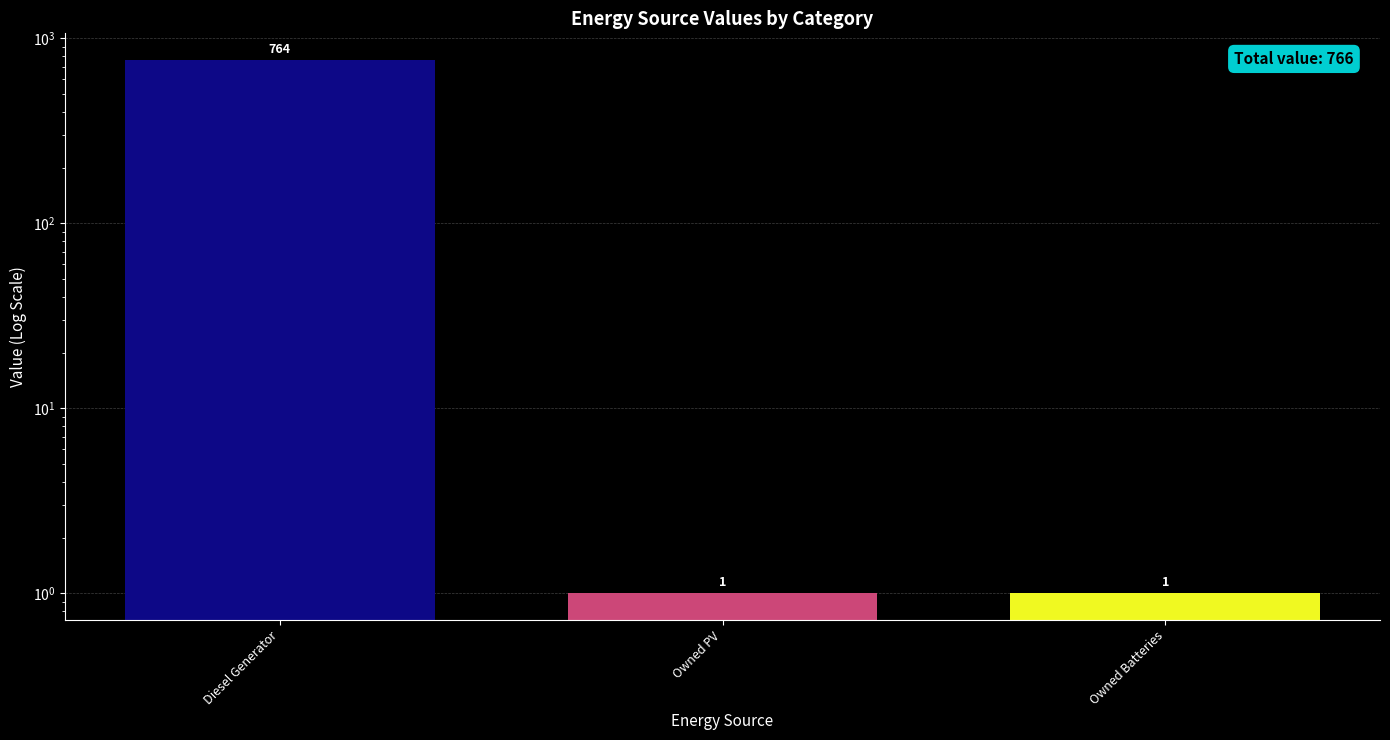

List the labels in order of value, largest first.

Diesel Generator, Owned PV, Owned Batteries